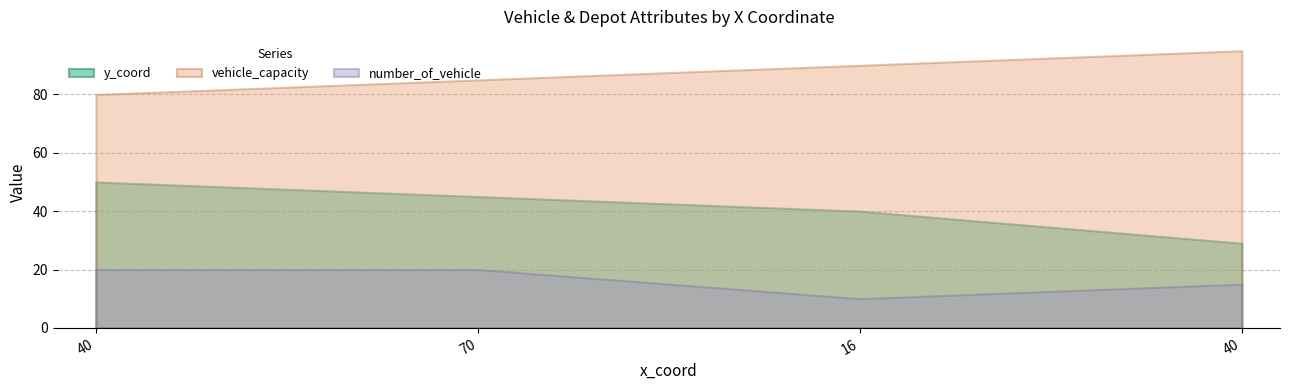

Which has a higher value, 70 or 16?

70